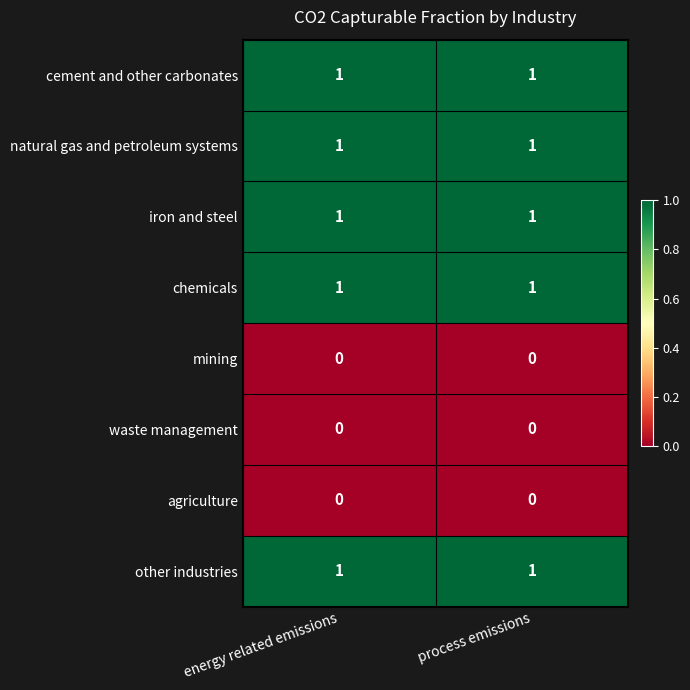

What is the greatest value displayed?

1